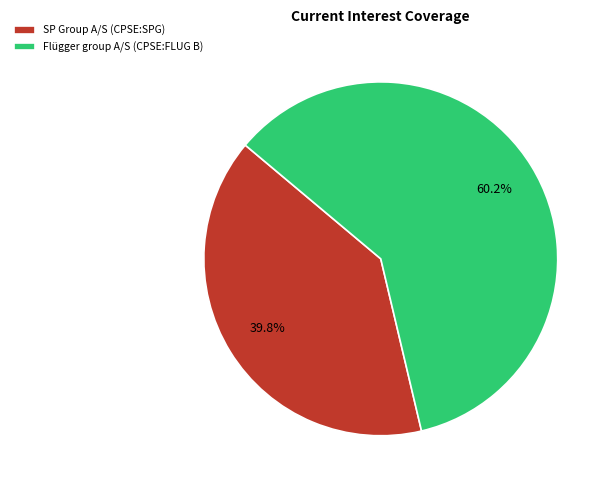

Is there any slice that represents more than half of the pie?

Yes